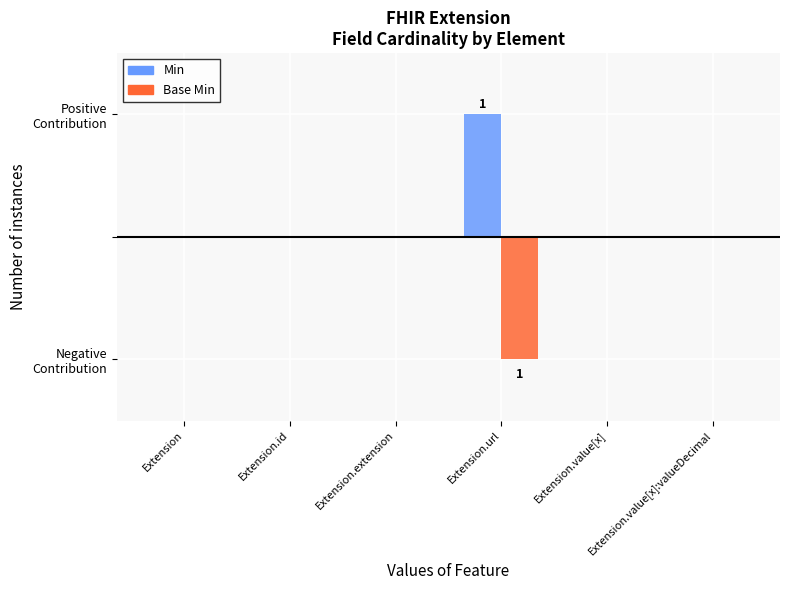

Which series has the largest range (max minus min)?

Min